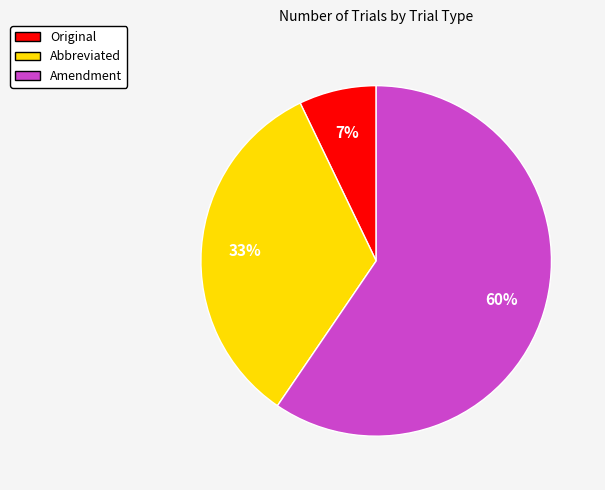

Which category accounts for the majority?

Amendment